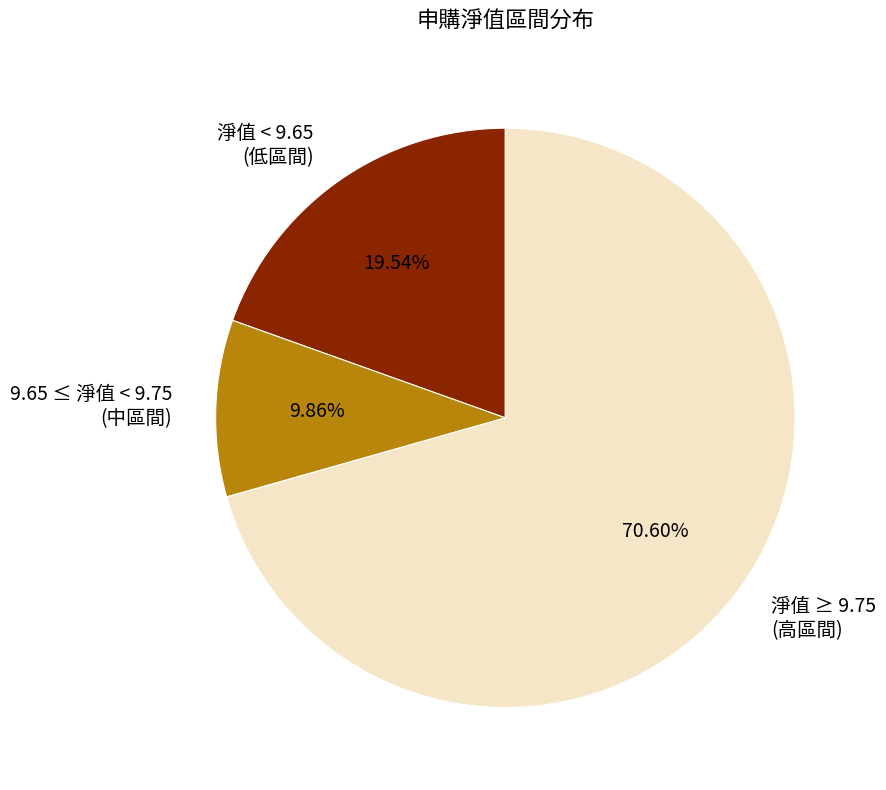

Rank the categories by value from lowest to highest.

9.65 ≤ 淨值 < 9.75 (中區間), 淨值 < 9.65 (低區間), 淨值 ≥ 9.75 (高區間)